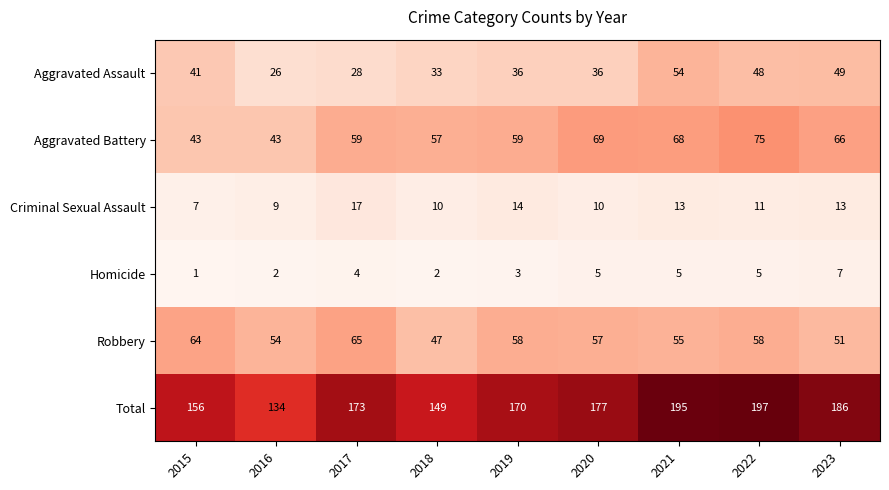

What is the minimum value for Total?

134